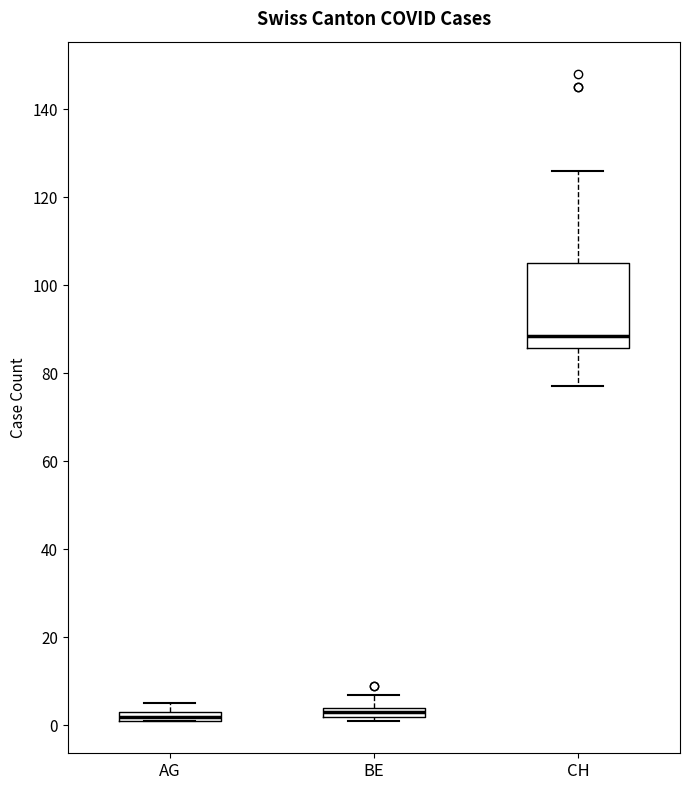

Where is the upper edge of the box for CH on the y-axis? The values are not printed on the chart, so give them approximately, as read against the axis.

106